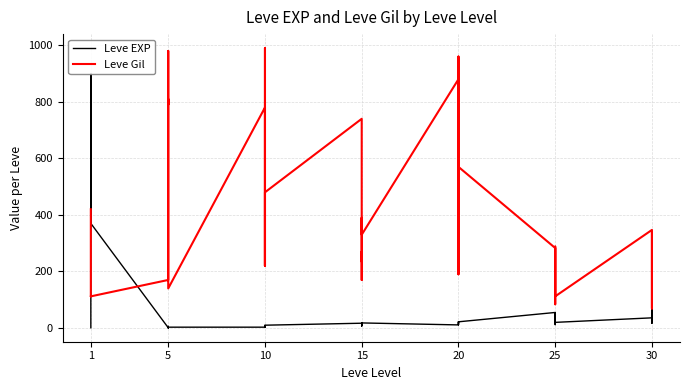

Rank the series by their average value, from highest to lowest.

Leve Gil, Leve EXP